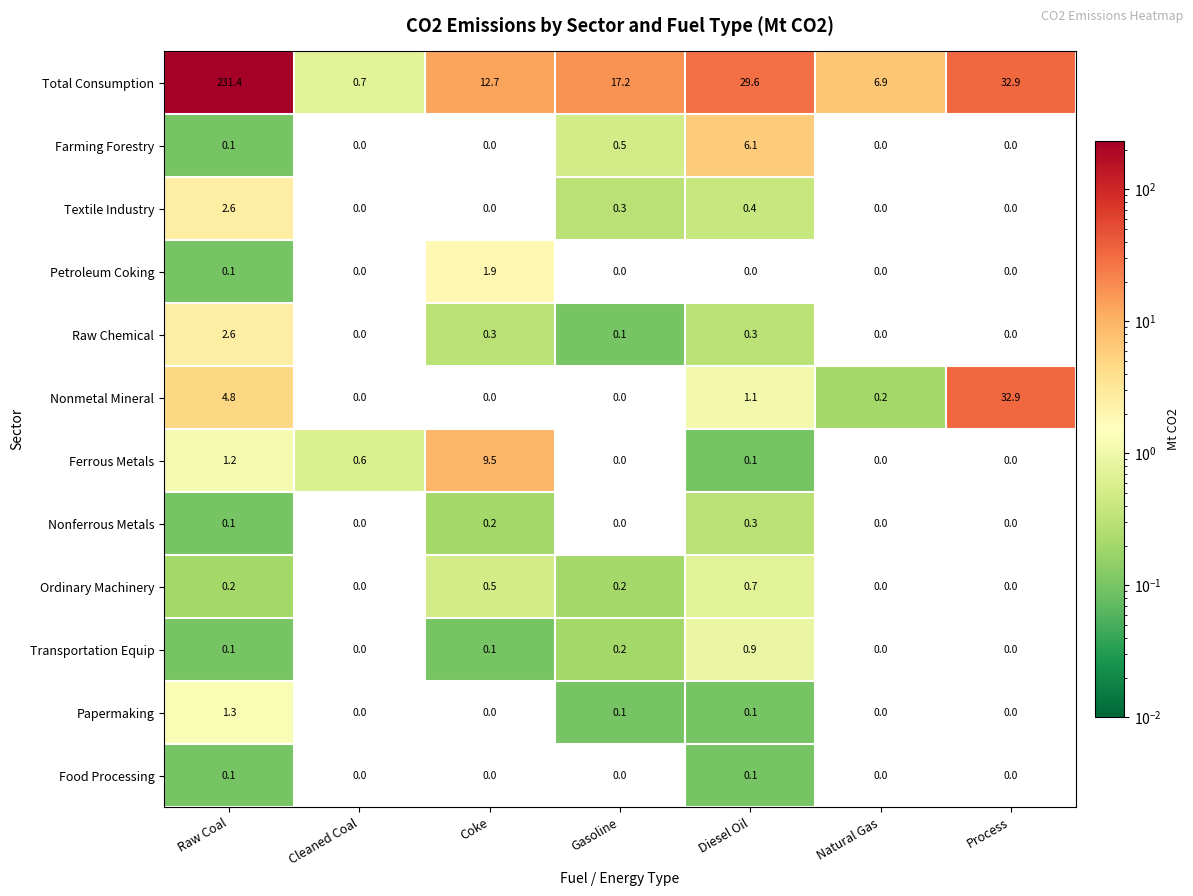

The Papermaking series shows -0.7 at Cleaned Coal. True or false?

False